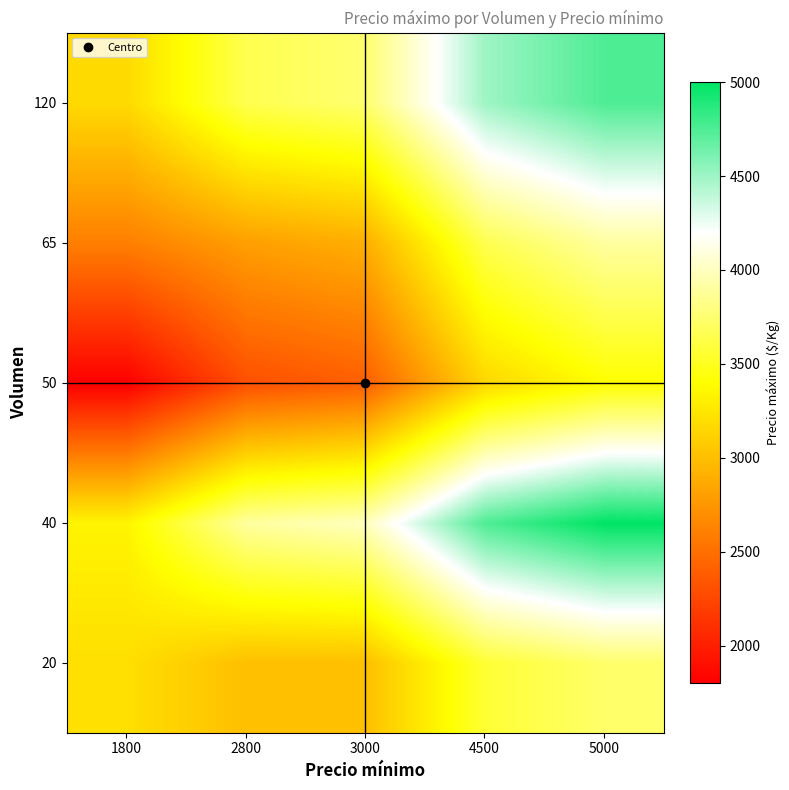

Rank the series by their maximum value, from highest to lowest.

40, 120, 65, 20, 50